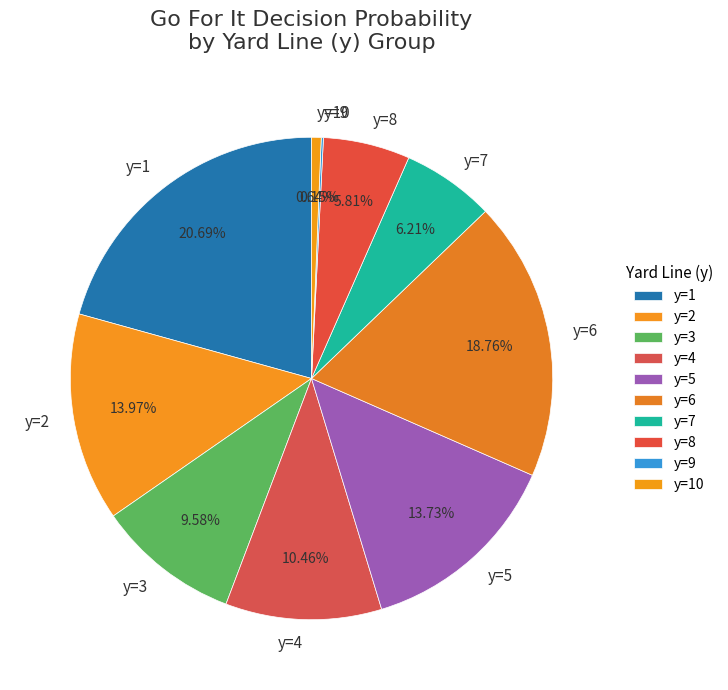

Do y=3 and y=7 together represent more than half of the pie?

No